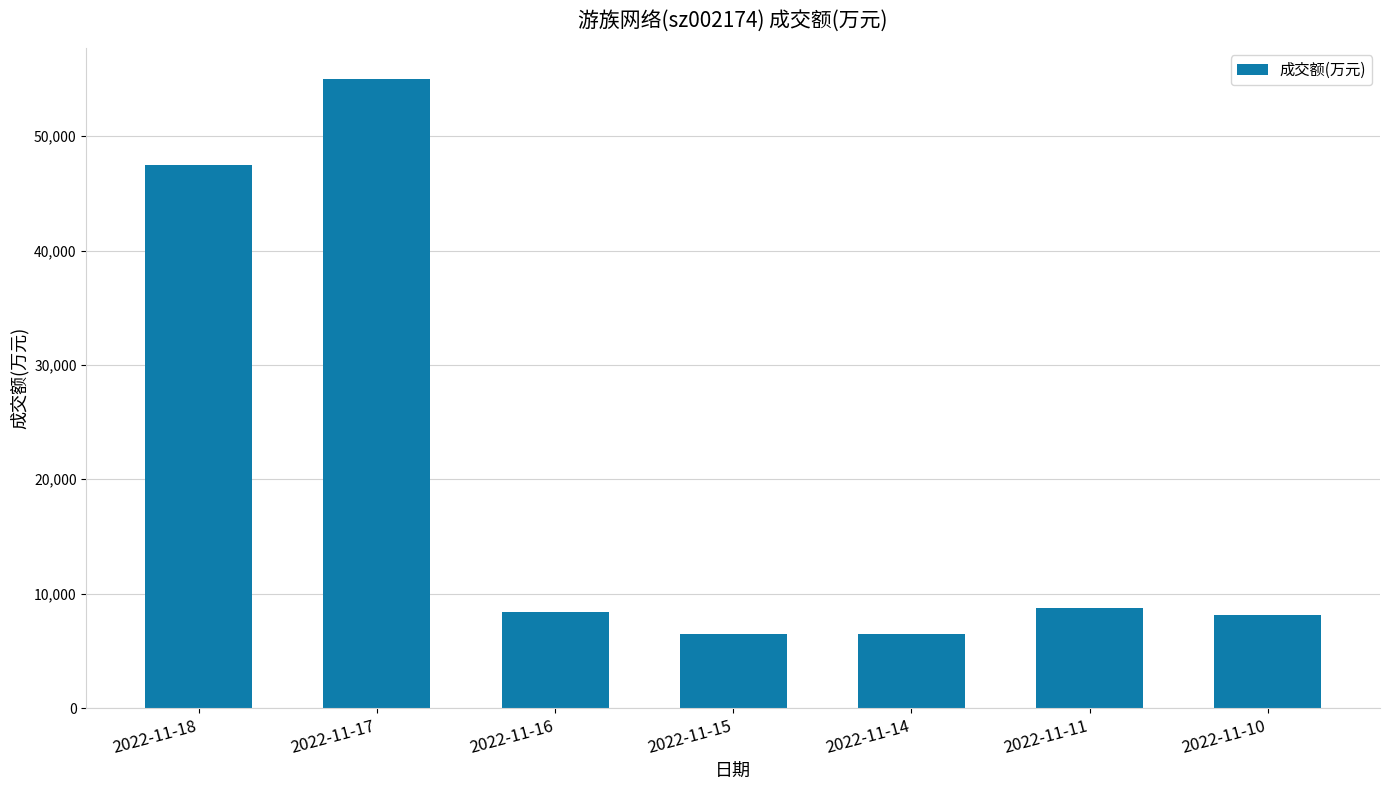

What is the value of the 3rd bar from the left?

8421